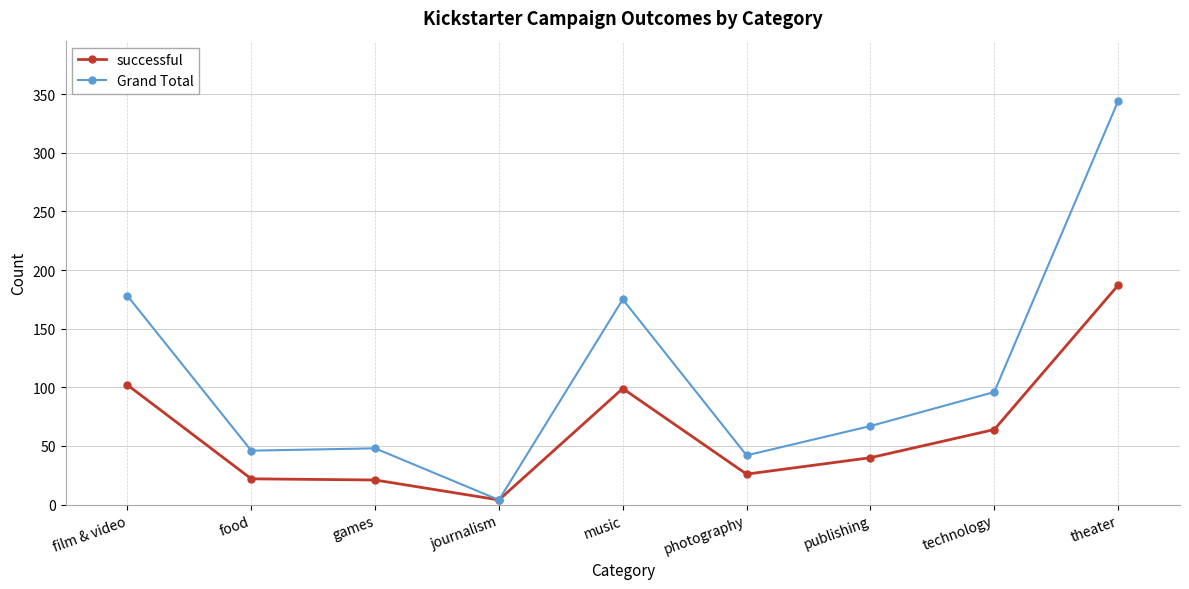

At how many categories does at least one series exceed 9?

8